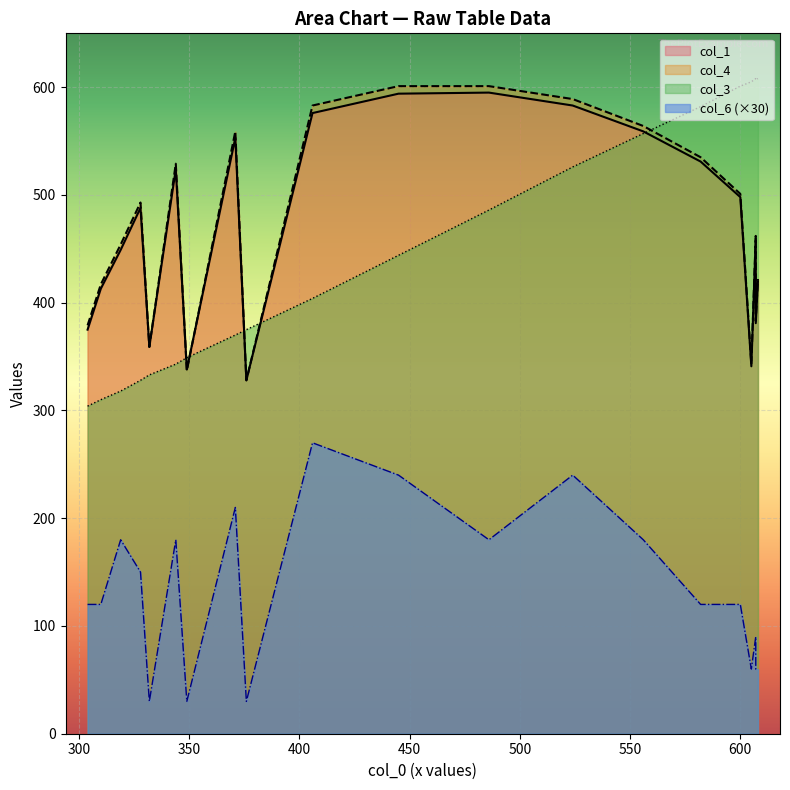

Is the value of col_4 at 486 greater than the value of col_6 at 486?

Yes